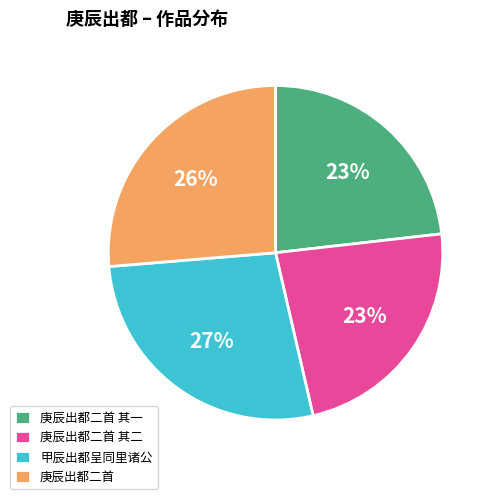

How many slices are in this pie chart?

4